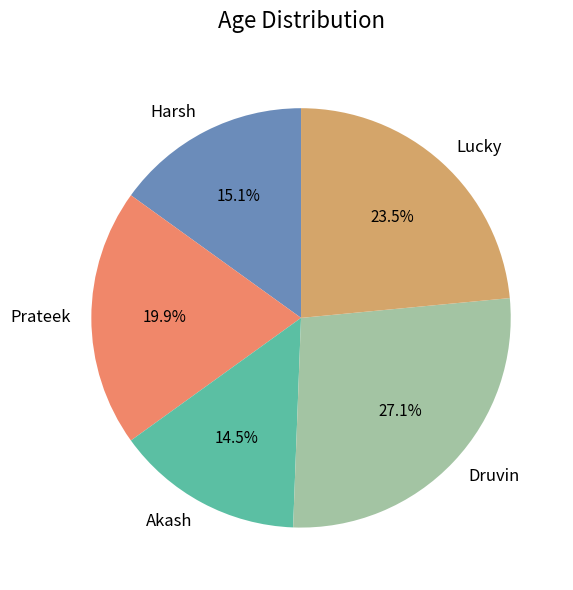

Is there a majority slice in this chart?

No